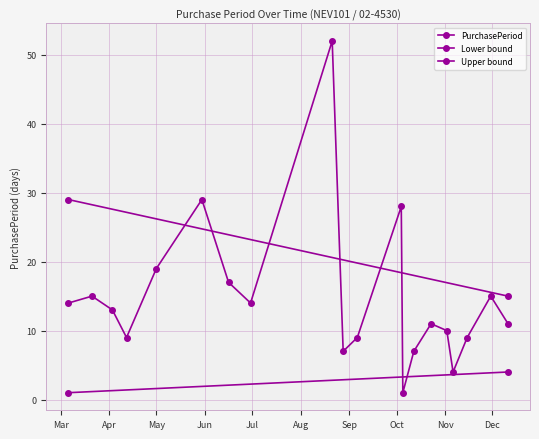

What position from the left is 2017-11-30?

19